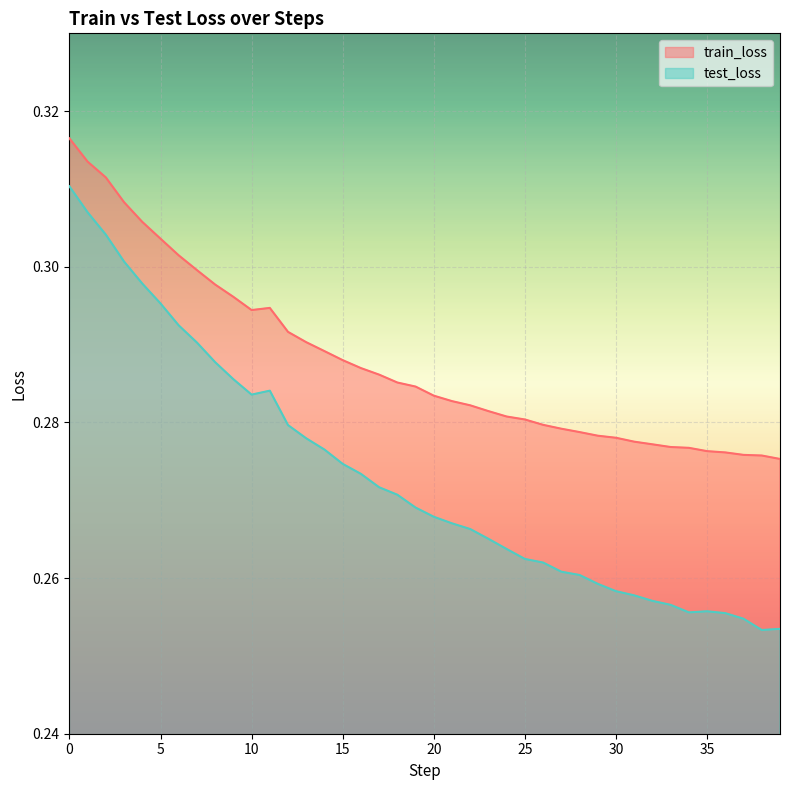

Reading right to left, list all the values displayed in this chart.

train_loss: 0.3	0.3	0.3	0.3	0.3	0.3	0.3	0.3	0.3	0.3	0.3	0.3	0.3	0.3	0.3	0.3	0.3	0.3	0.3	0.3	0.3	0.3	0.3	0.3	0.3	0.3	0.3	0.3	0.3	0.3	0.3	0.3	0.3	0.3	0.3	0.3	0.3	0.3	0.3	0.3
test_loss: 0.3	0.3	0.3	0.3	0.3	0.3	0.3	0.3	0.3	0.3	0.3	0.3	0.3	0.3	0.3	0.3	0.3	0.3	0.3	0.3	0.3	0.3	0.3	0.3	0.3	0.3	0.3	0.3	0.3	0.3	0.3	0.3	0.3	0.3	0.3	0.3	0.3	0.3	0.3	0.3